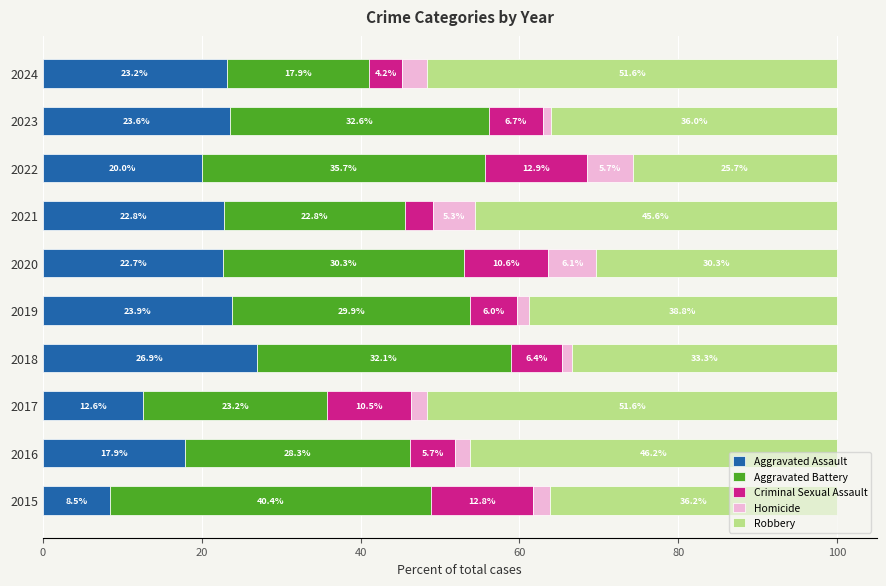

Which category has the highest value in the Aggravated Assault series?

2018